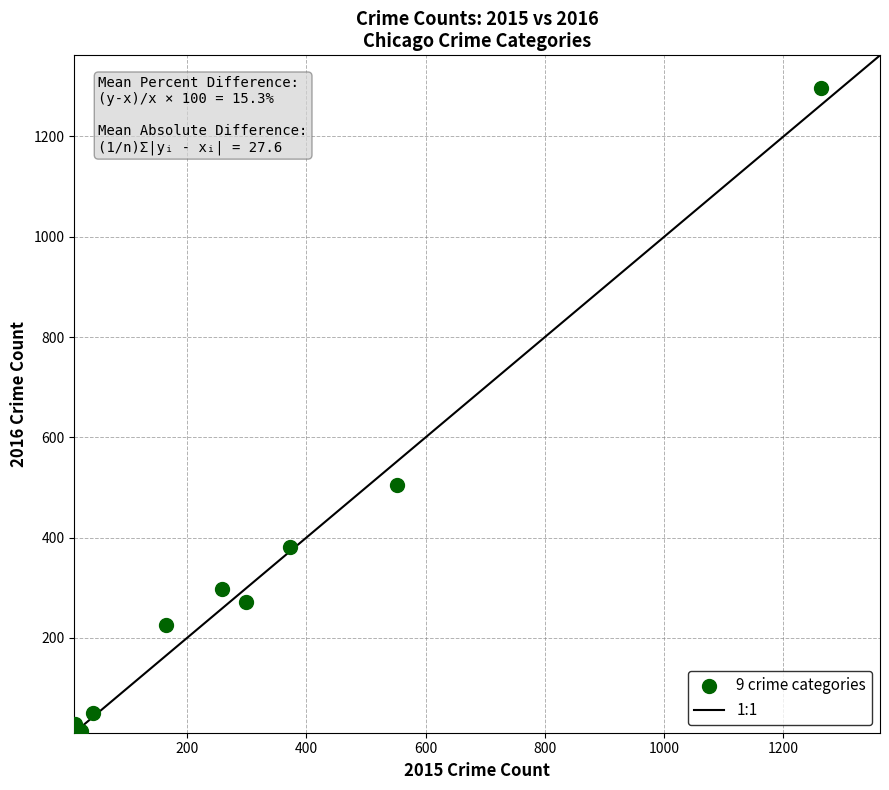

What is the average X value?

332